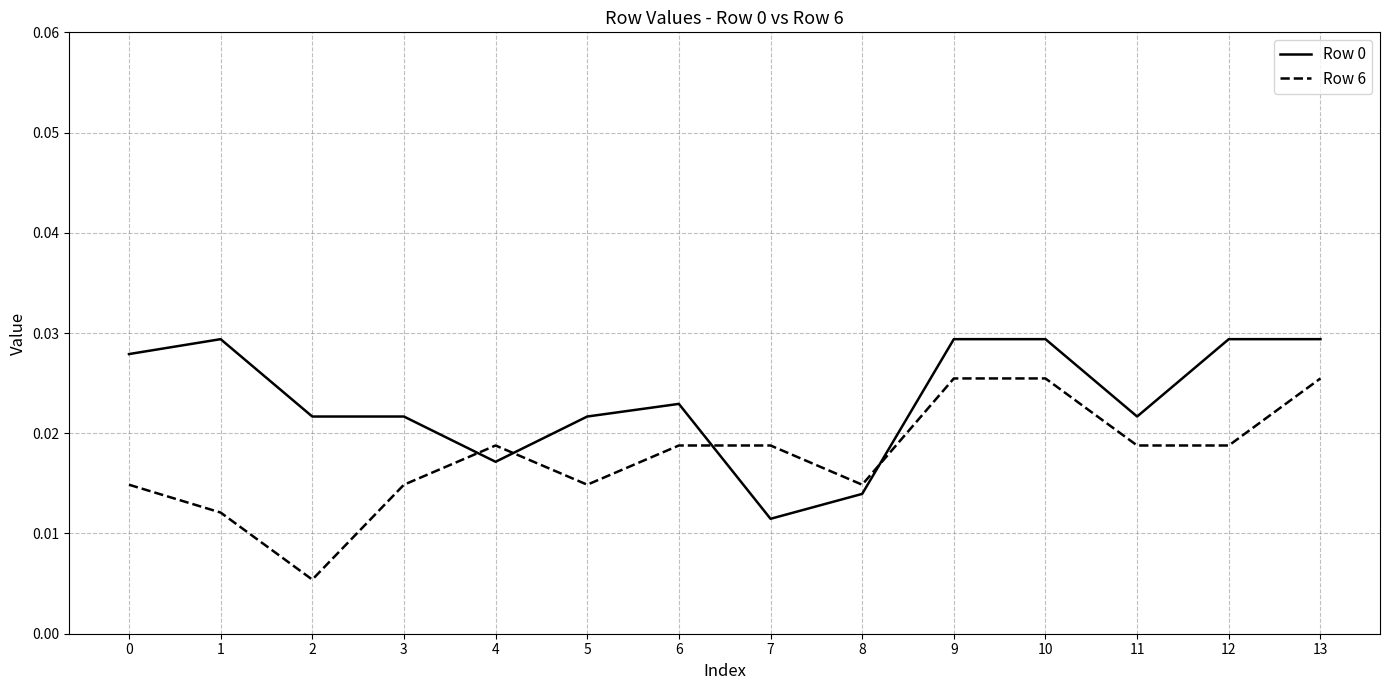

Between 9 and 12, which series saw the biggest shift?

Row 6